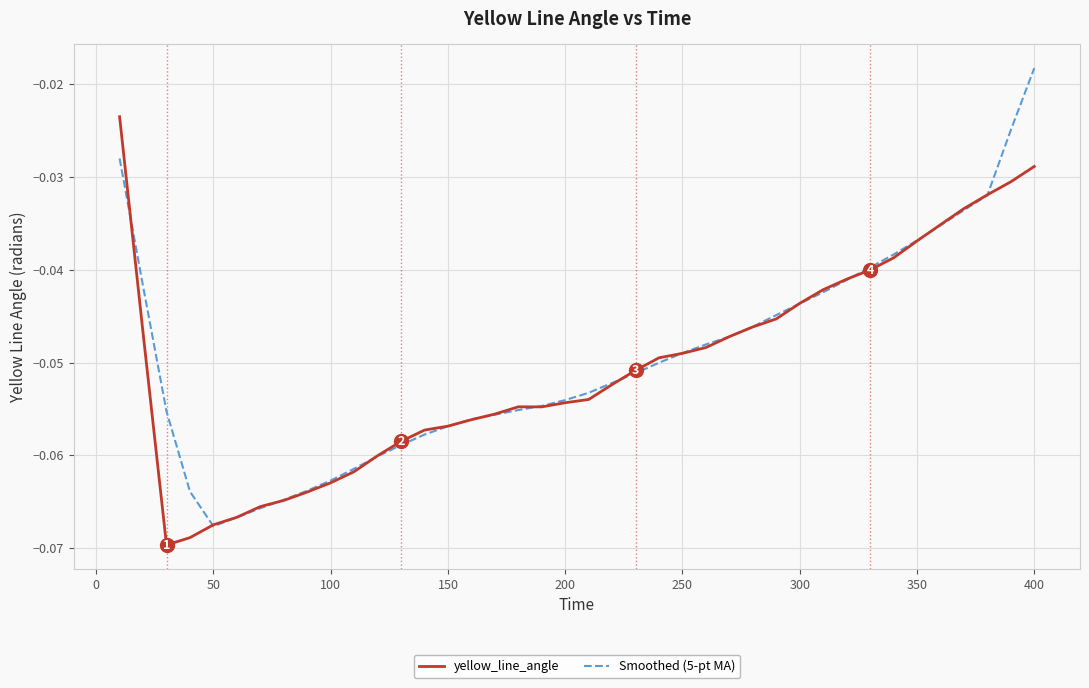

Rank the series by their maximum value, from highest to lowest.

Smoothed (5-pt MA), yellow_line_angle